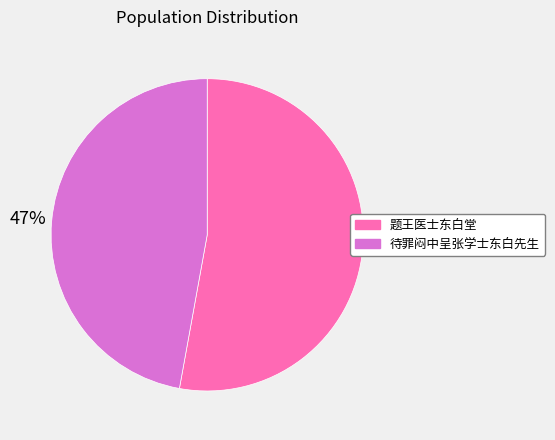

To the nearest percent, what portion does 题王医士东白堂 represent?

53%